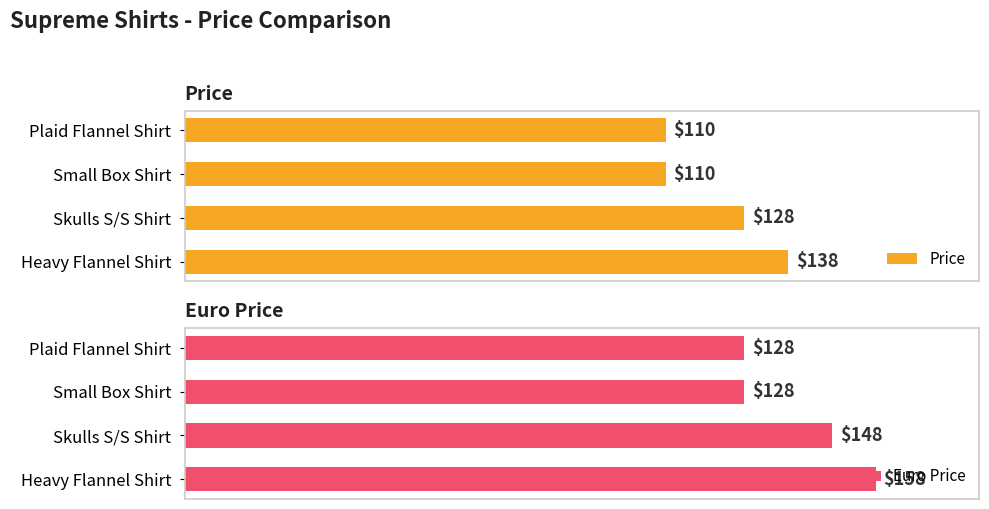

What is the highest value of the Price series?

138